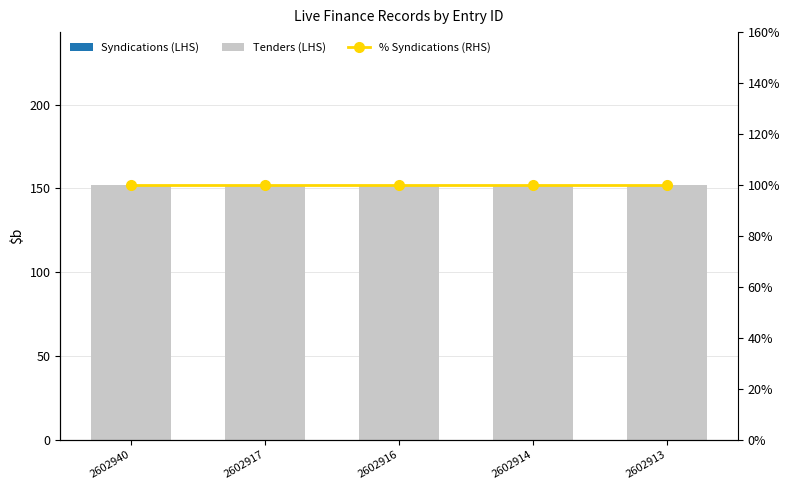

List the series in order of their peak value, lowest first.

Syndications (LHS), % Syndications (RHS), Tenders (LHS)